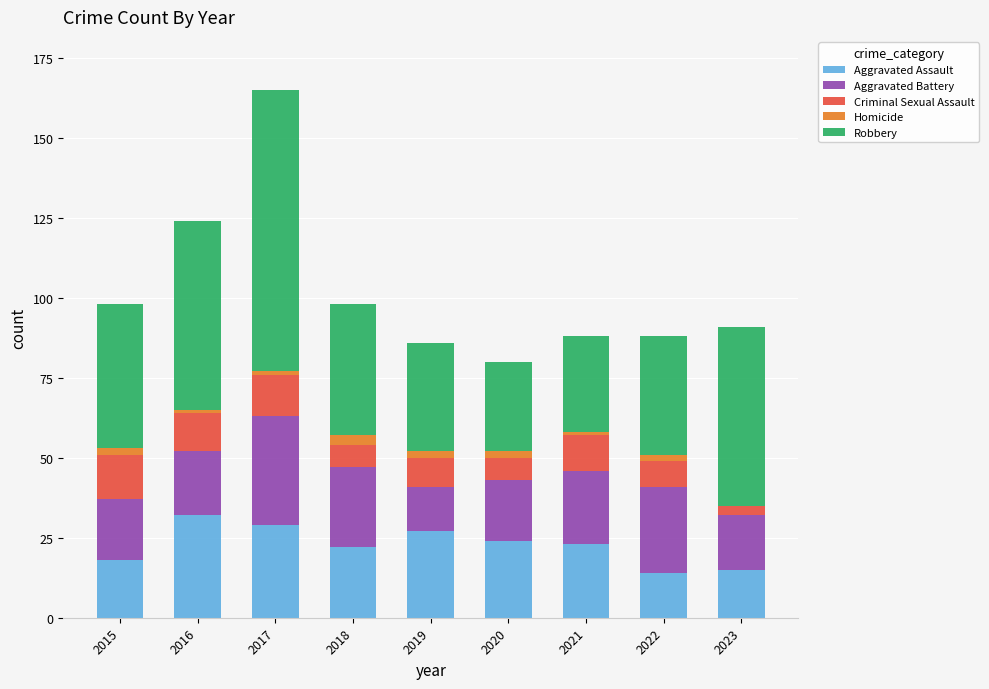

How many data points does each series have?

9